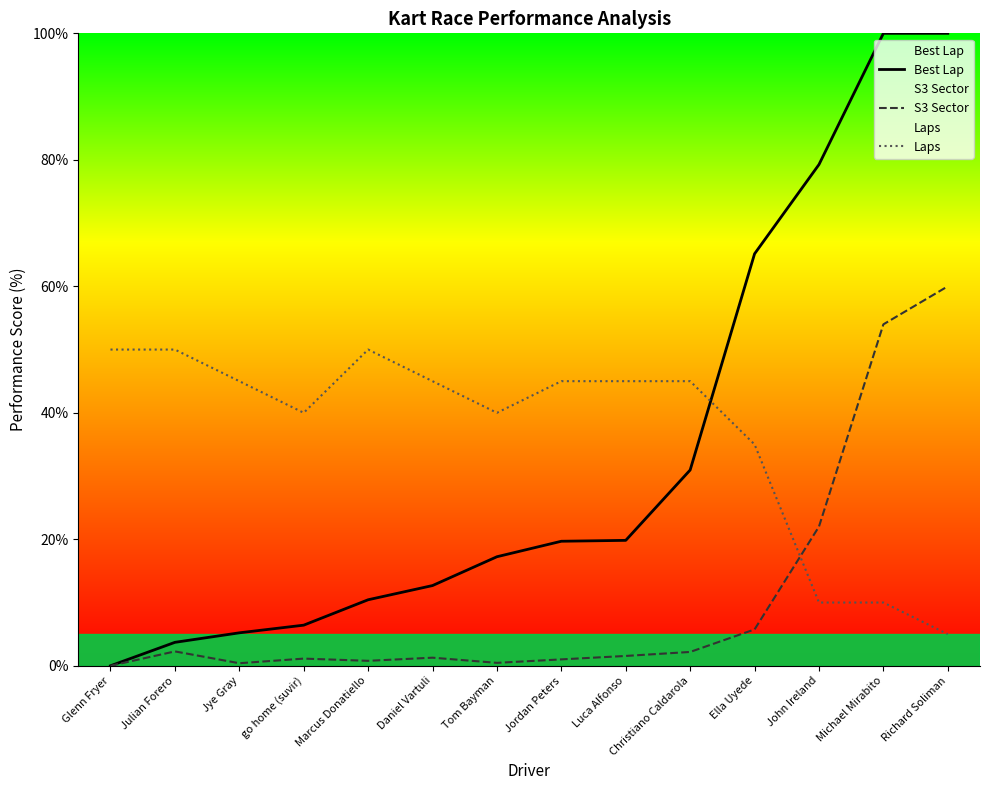

Reading right to left, extract all data points from this chart.

Best Lap: 100.0	100.0	79.3	65.1	31.0	19.8	19.7	17.2	12.7	10.4	6.4	5.2	3.7	0.0
S3 Sector: 60.0	54.0	22.0	5.7	2.2	1.6	1.0	0.5	1.3	0.8	1.1	0.4	2.3	0.0
Laps: 5.0	10.0	10.0	35.0	45.0	45.0	45.0	40.0	45.0	50.0	40.0	45.0	50.0	50.0